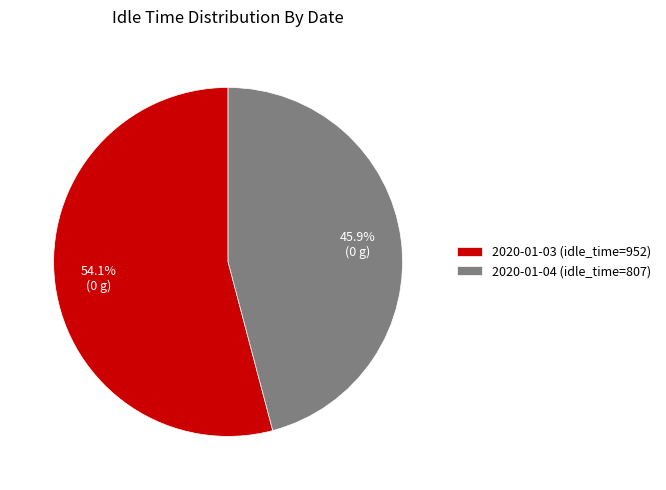

Between 2020-01-04 and 2020-01-03, which is larger?

2020-01-03